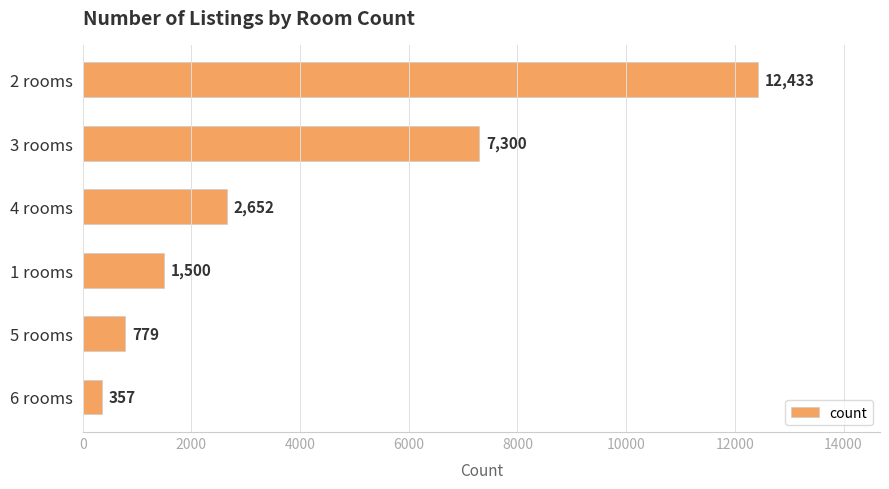

What is the average value?

4170